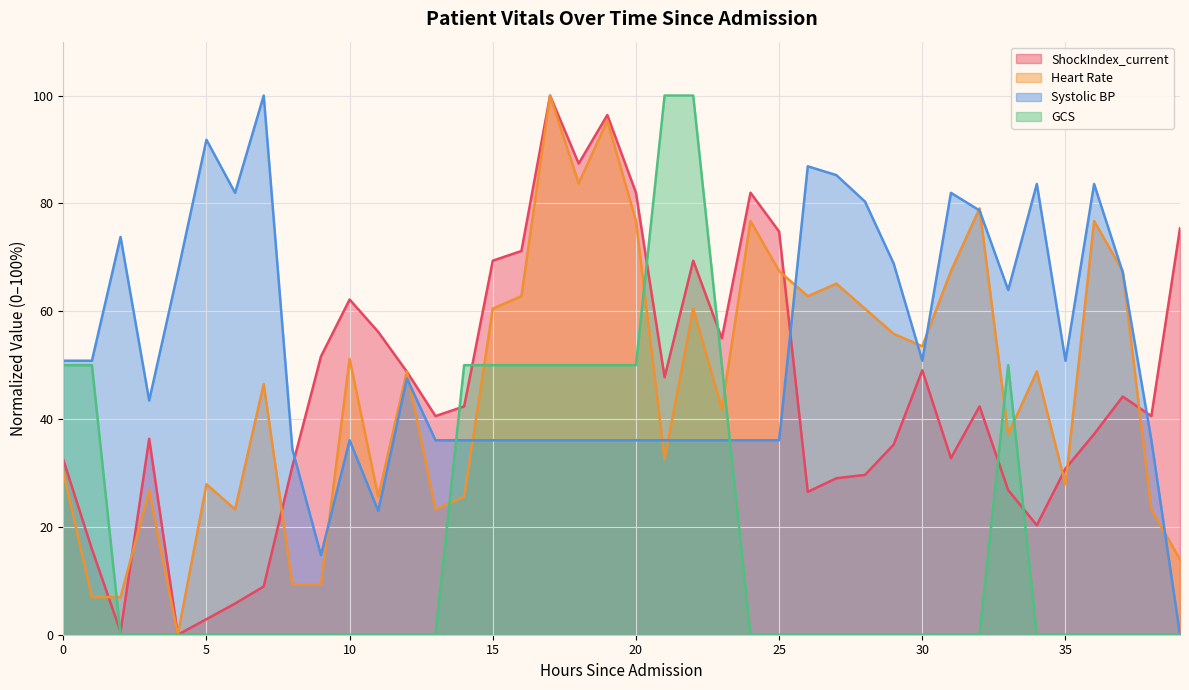

How many values in GCS are above zero?

13